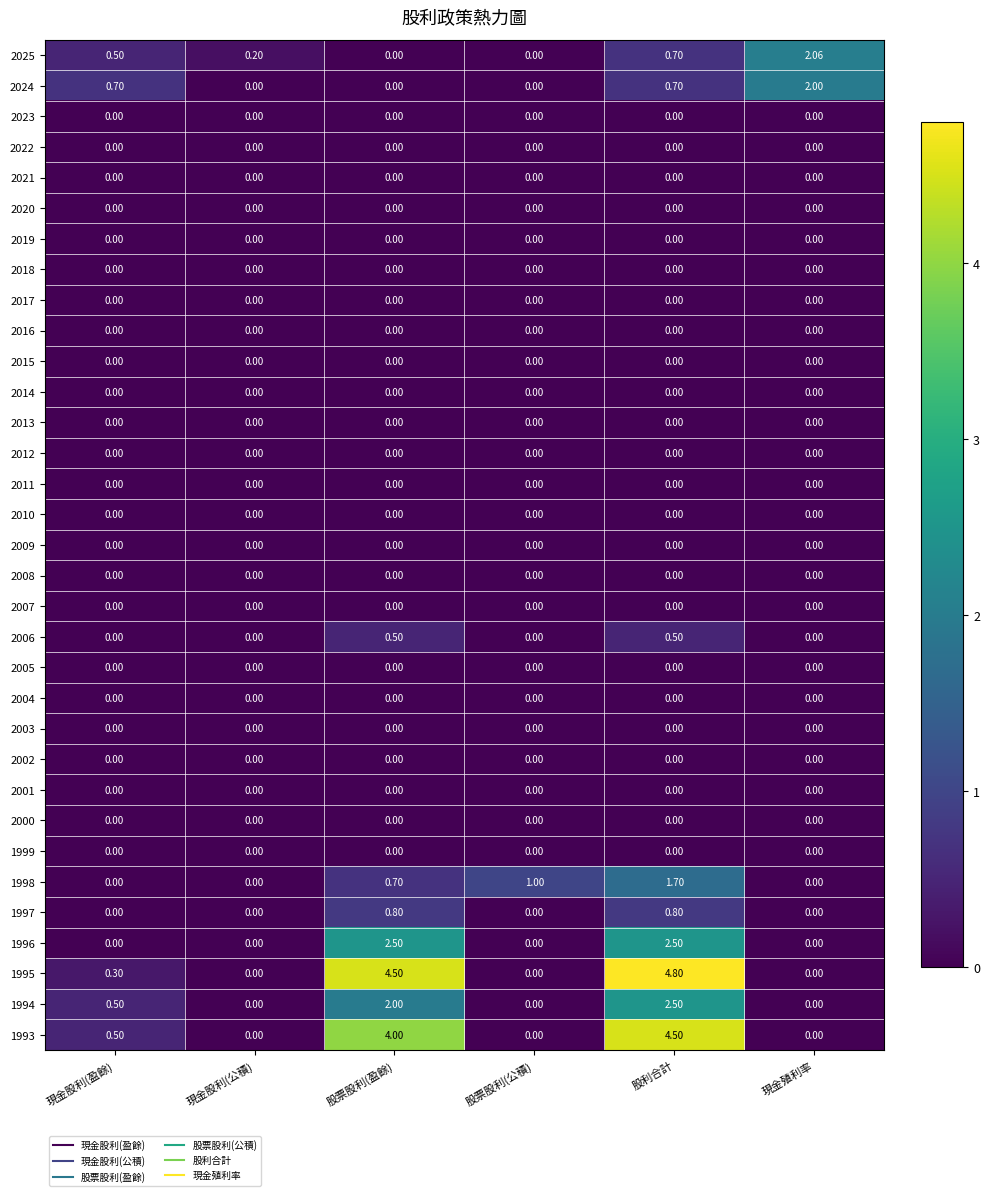

At which category is the sum across all series the highest?

股利合計